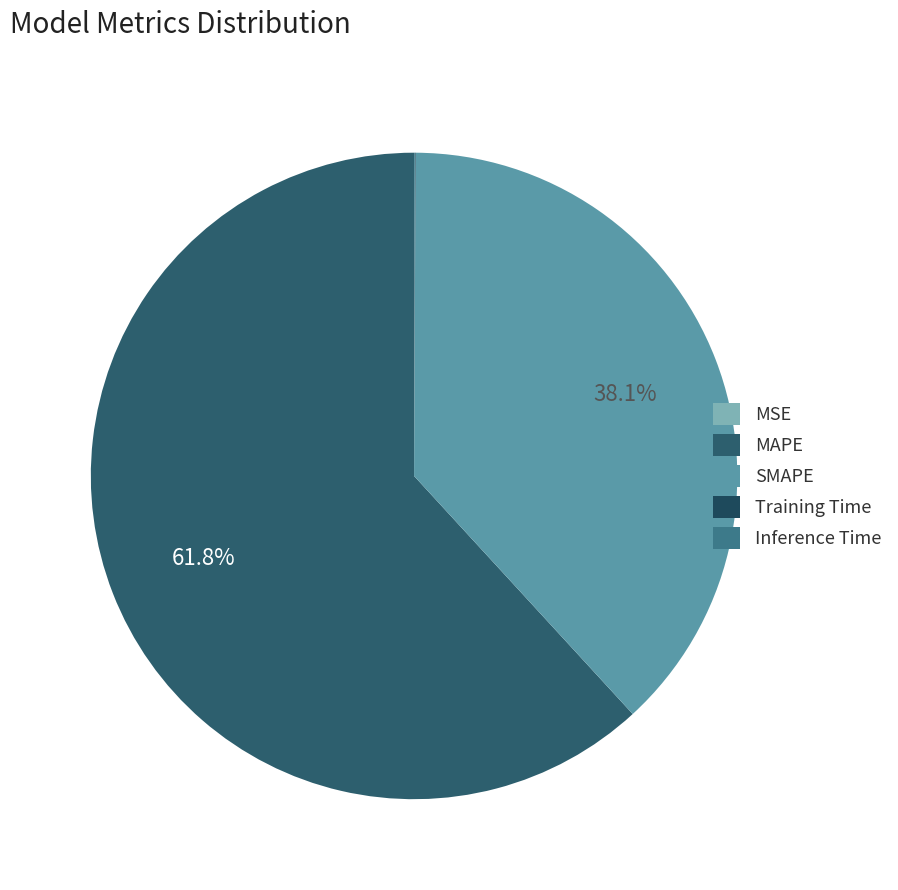

What portion of the pie excludes Inference Time?

100.0%